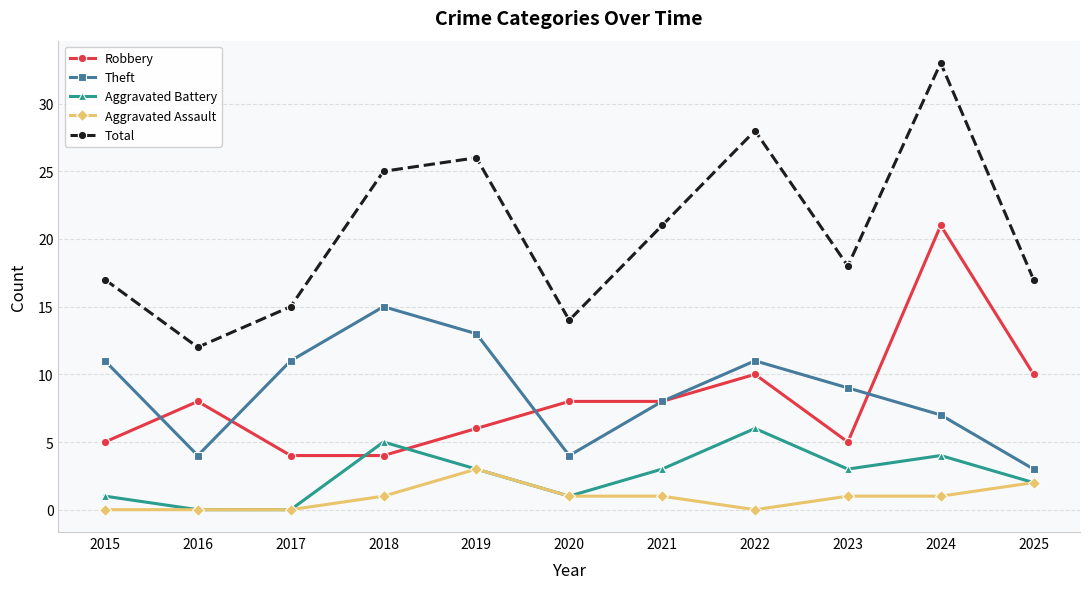

The Robbery series shows 4 at 2017. True or false?

True